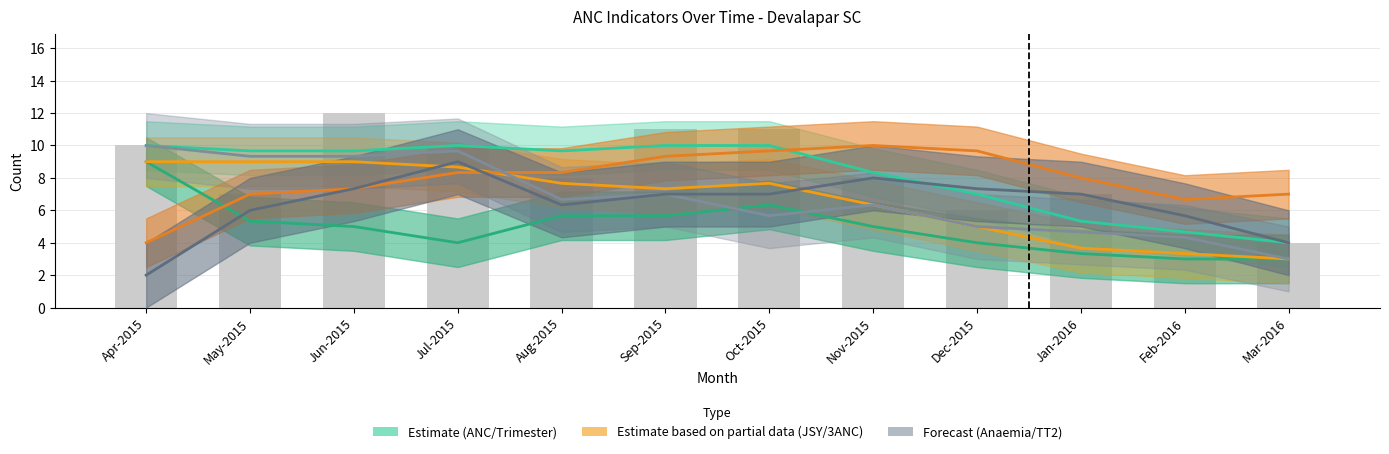

At which label does TT2 or Booster reach its minimum?

Apr-2015